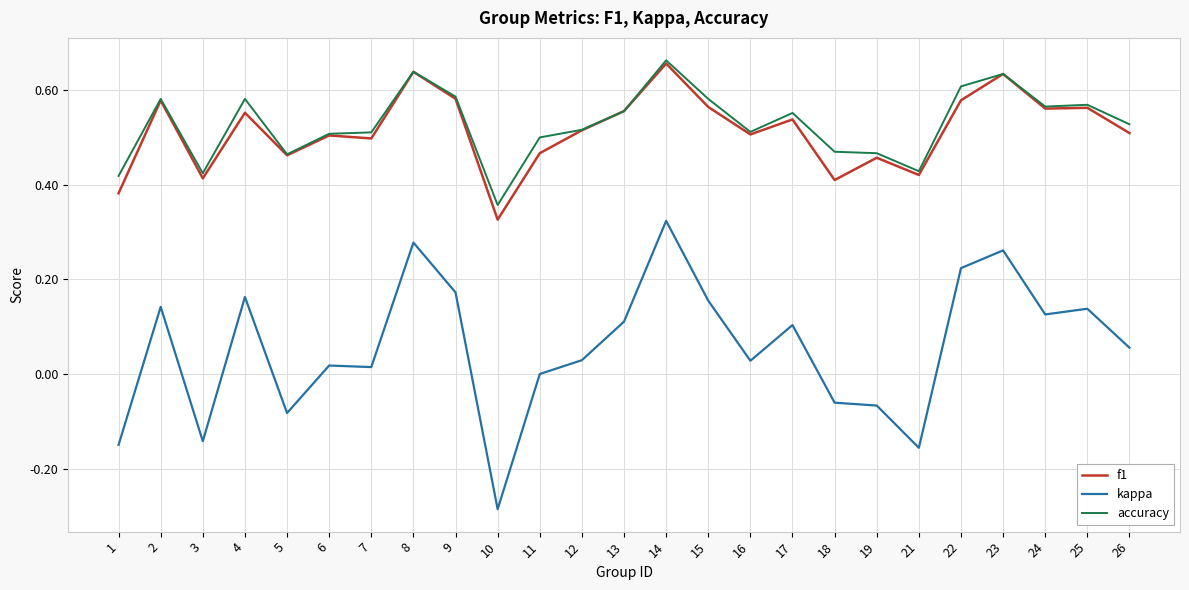

Is this an area chart (filled region under the line)?

No